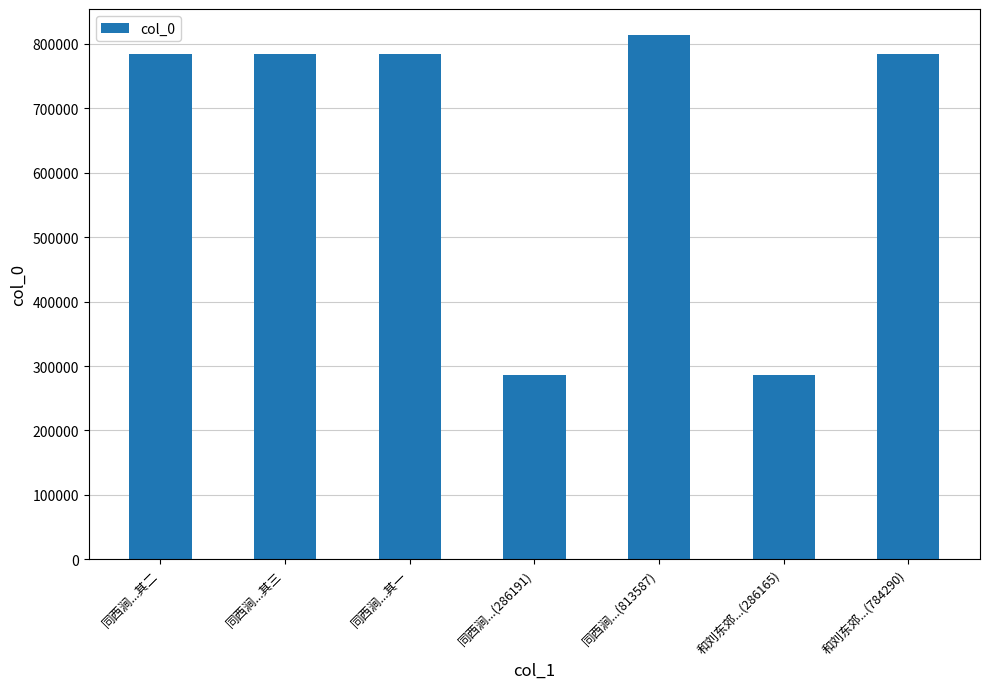

The chart shows a value of 813587 at 同西涧...(813587). True or false?

True